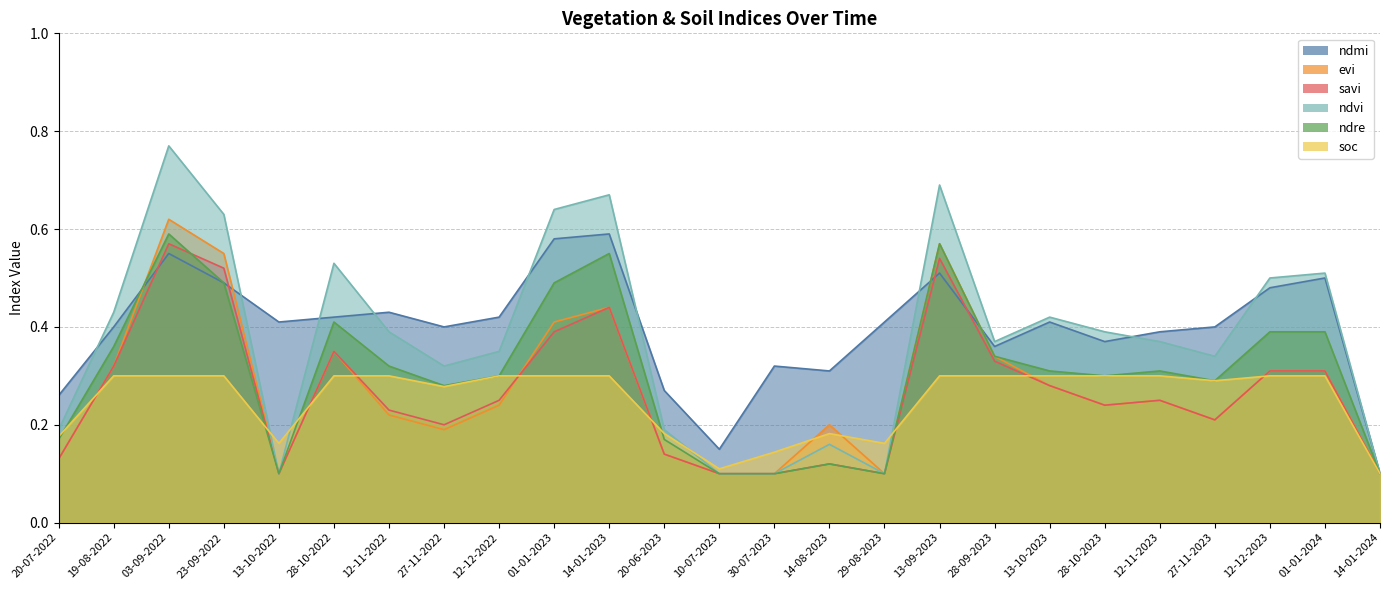

What is the total value across all series at 14-08-2023?

1.1